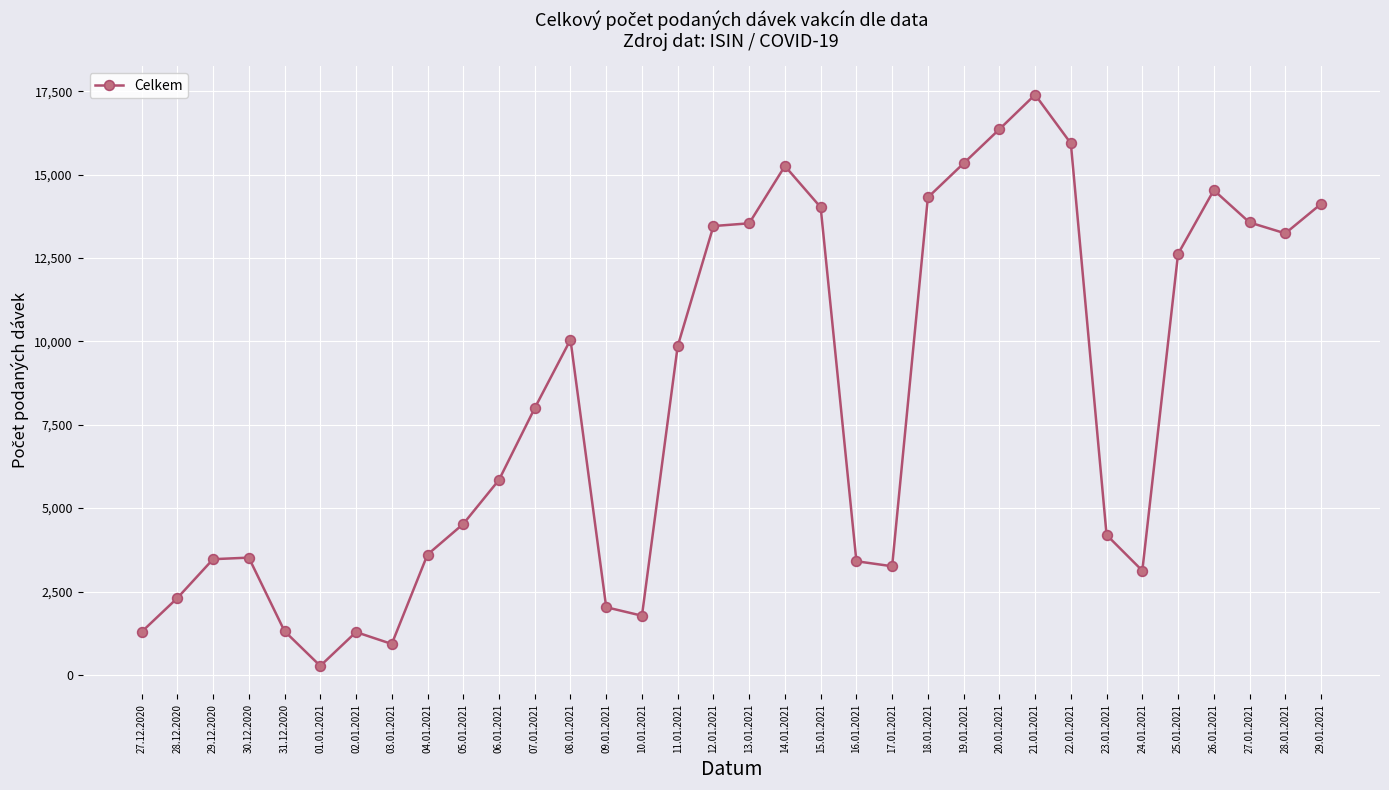

Which has a higher value, 28.01.2021 or 20.01.2021?

20.01.2021